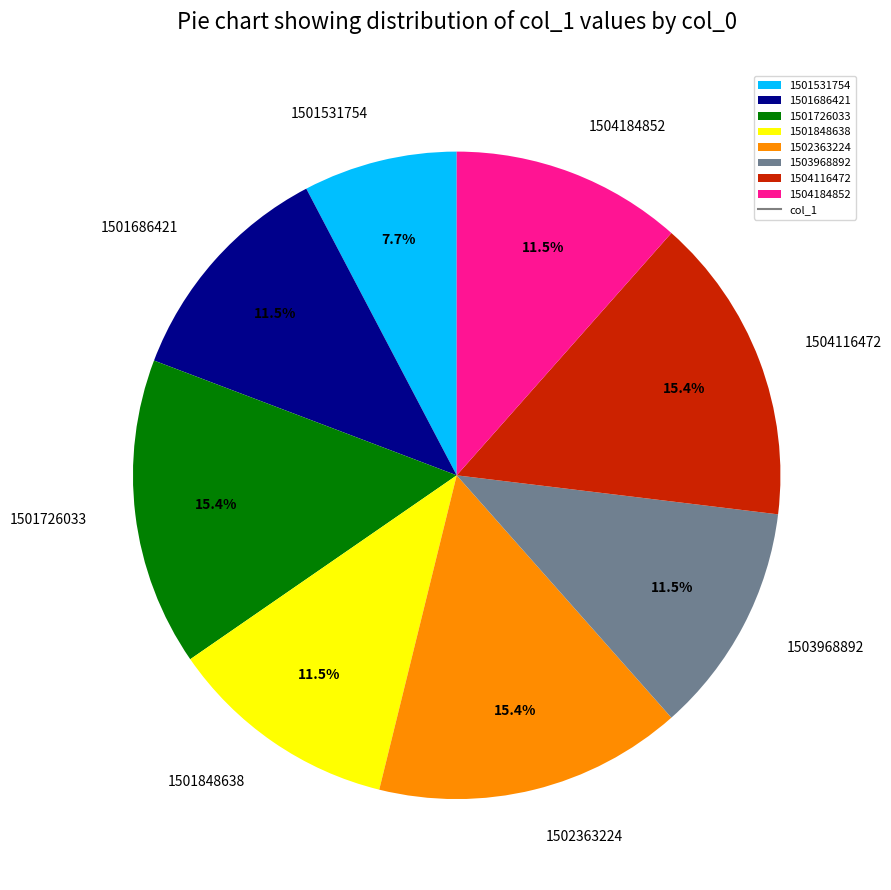

To the nearest percent, what is the average slice percentage?

12%